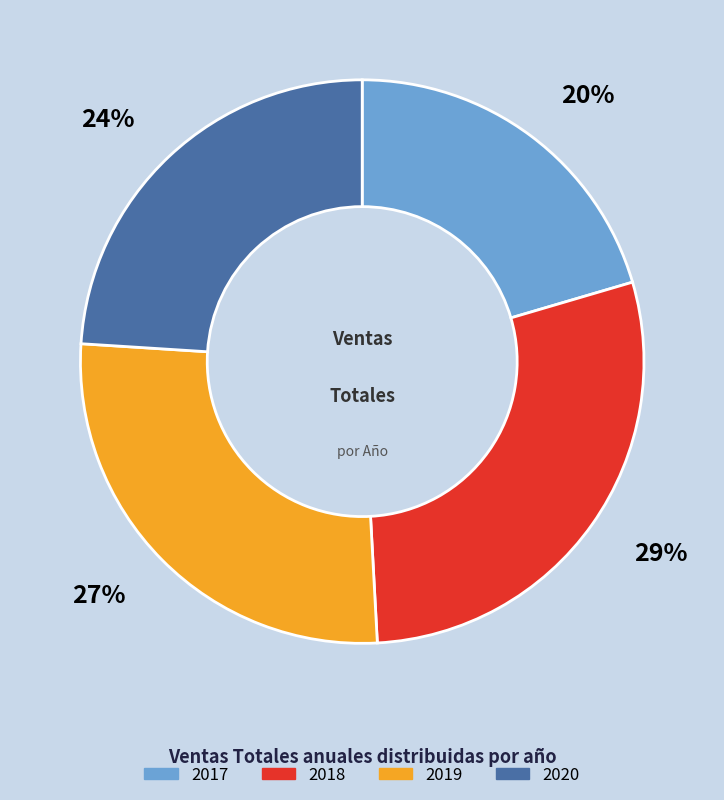

Count the number of slices in the pie.

4